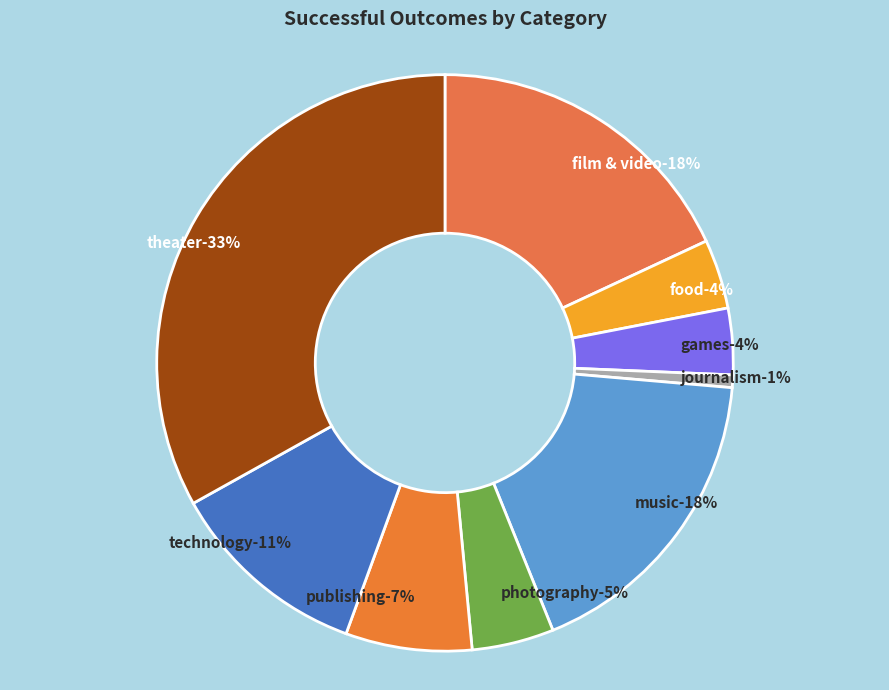

Is there any slice that represents more than half of the pie?

No